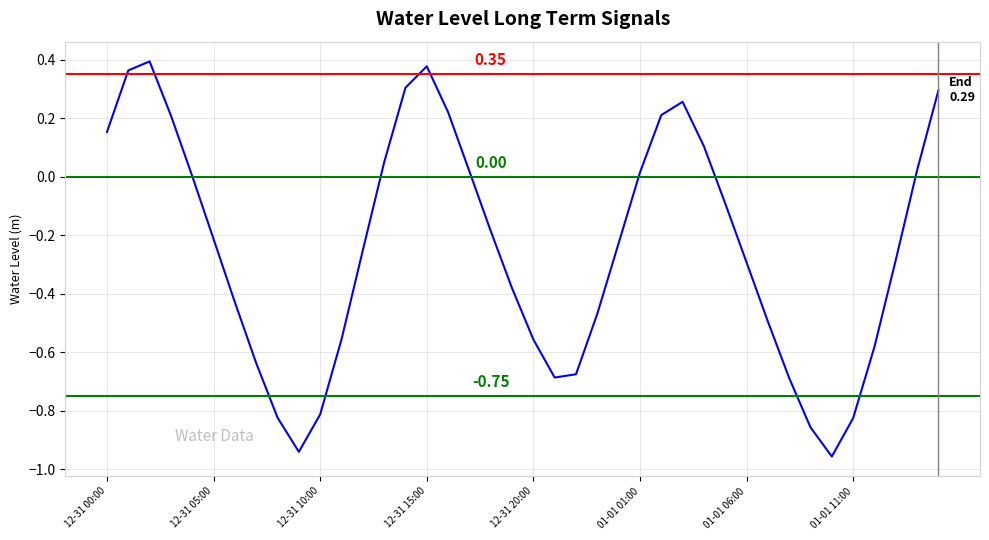

What is the difference between the maximum and minimum values?

1.4